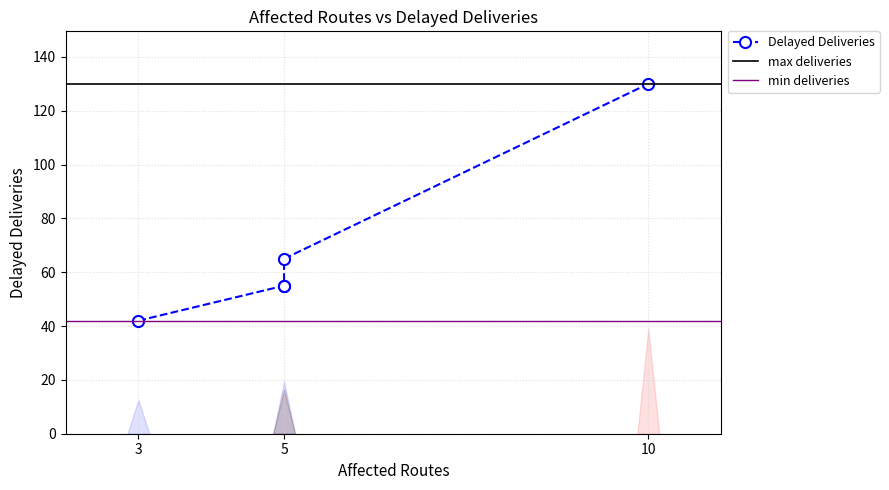

Does the chart display data point markers on the line(s)?

Yes